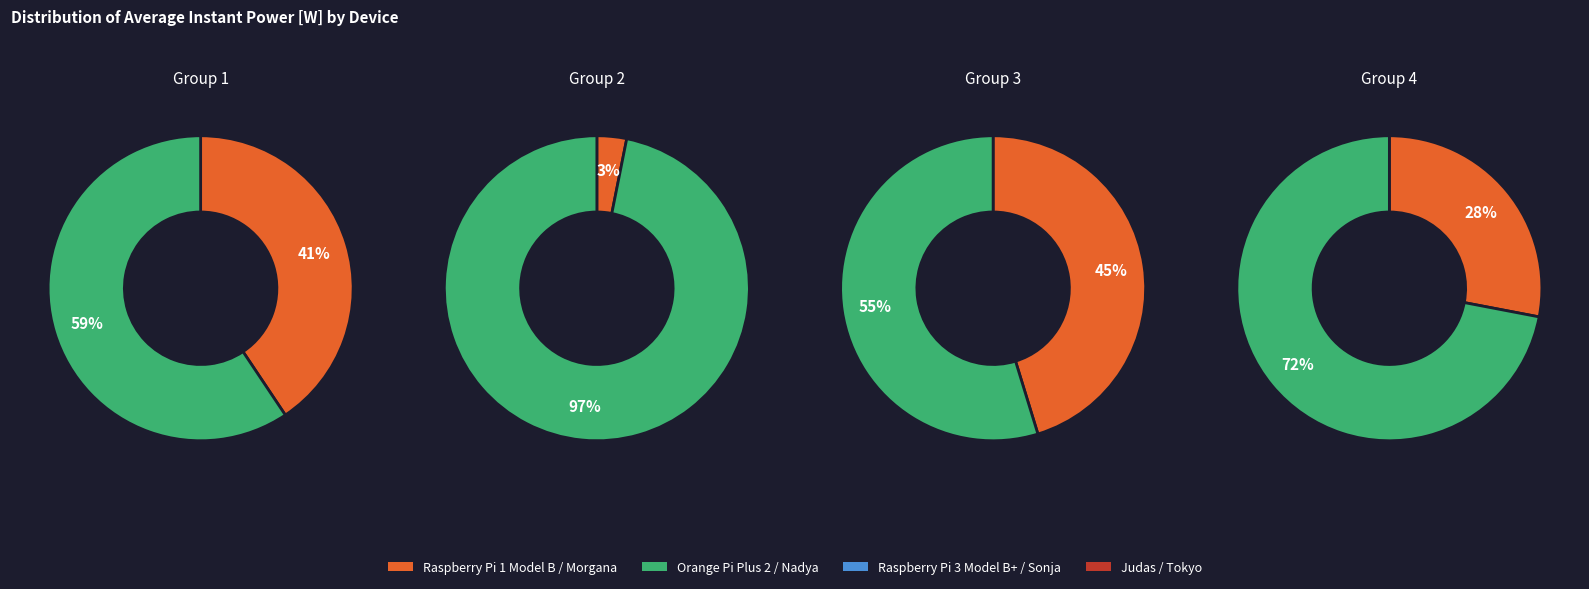

To the nearest percent, what is the difference between the Raspberry Pi 1 Model B and Nadya slice percentages?

9%